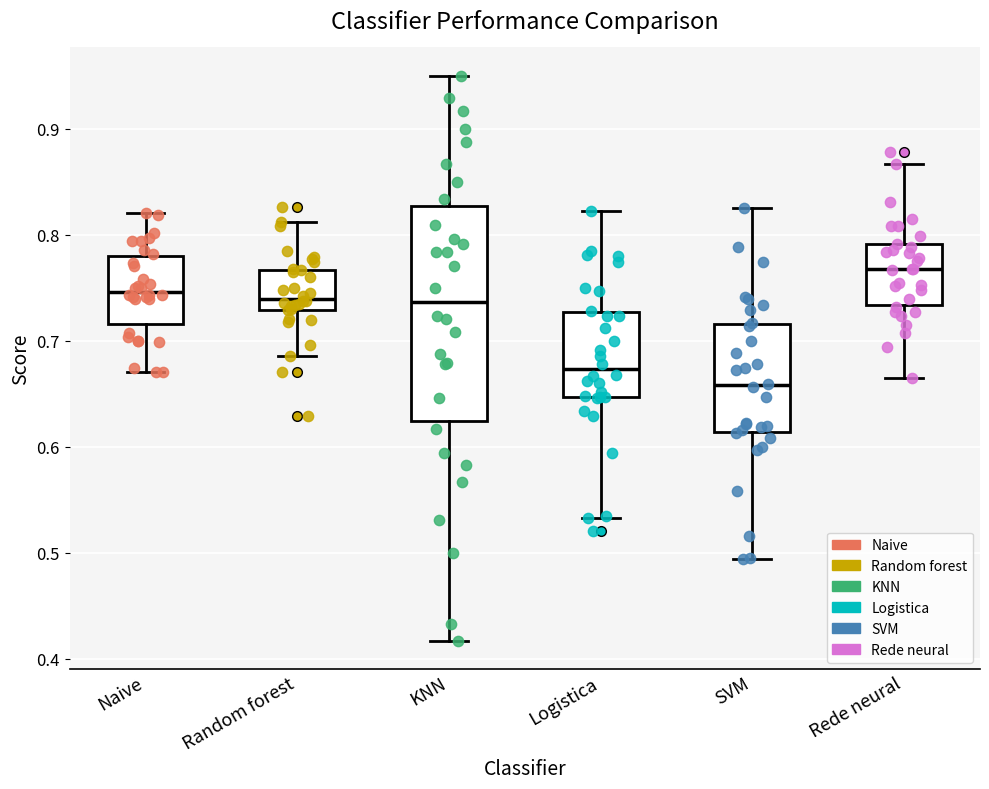

Which box's median line is the highest?

Rede neural